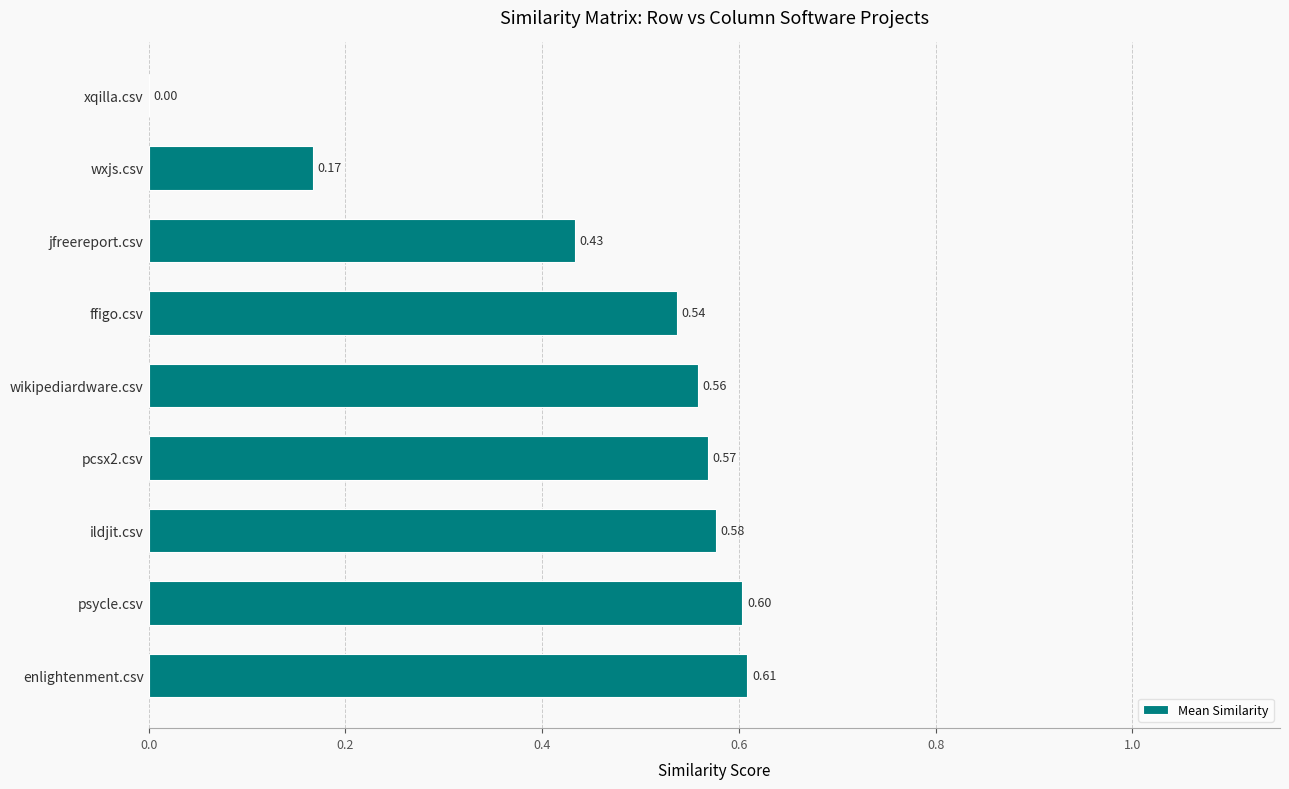

Which has a higher value, pcsx2.csv or wikipediardware.csv?

pcsx2.csv